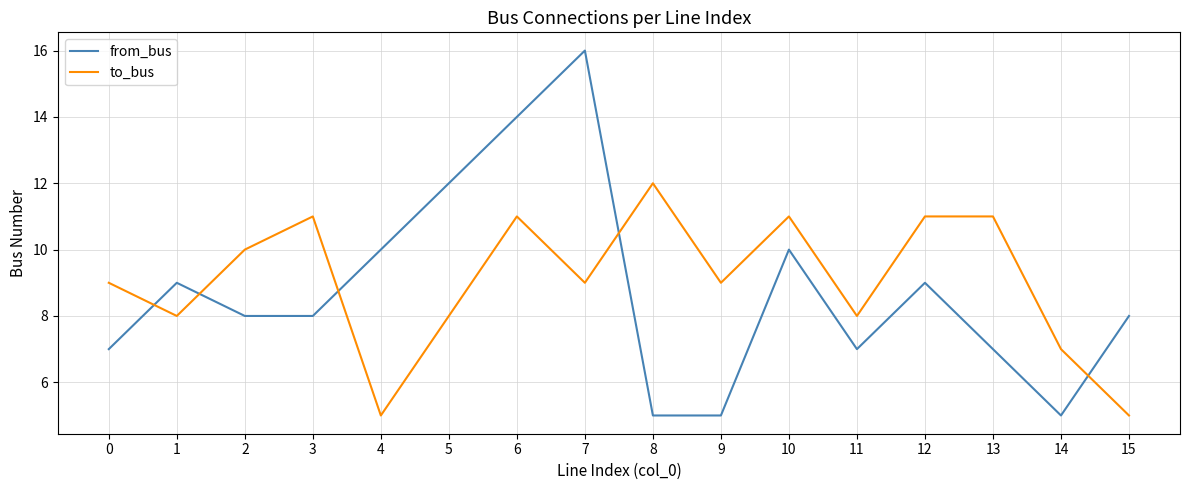

What is the sum of all from_bus values?

140